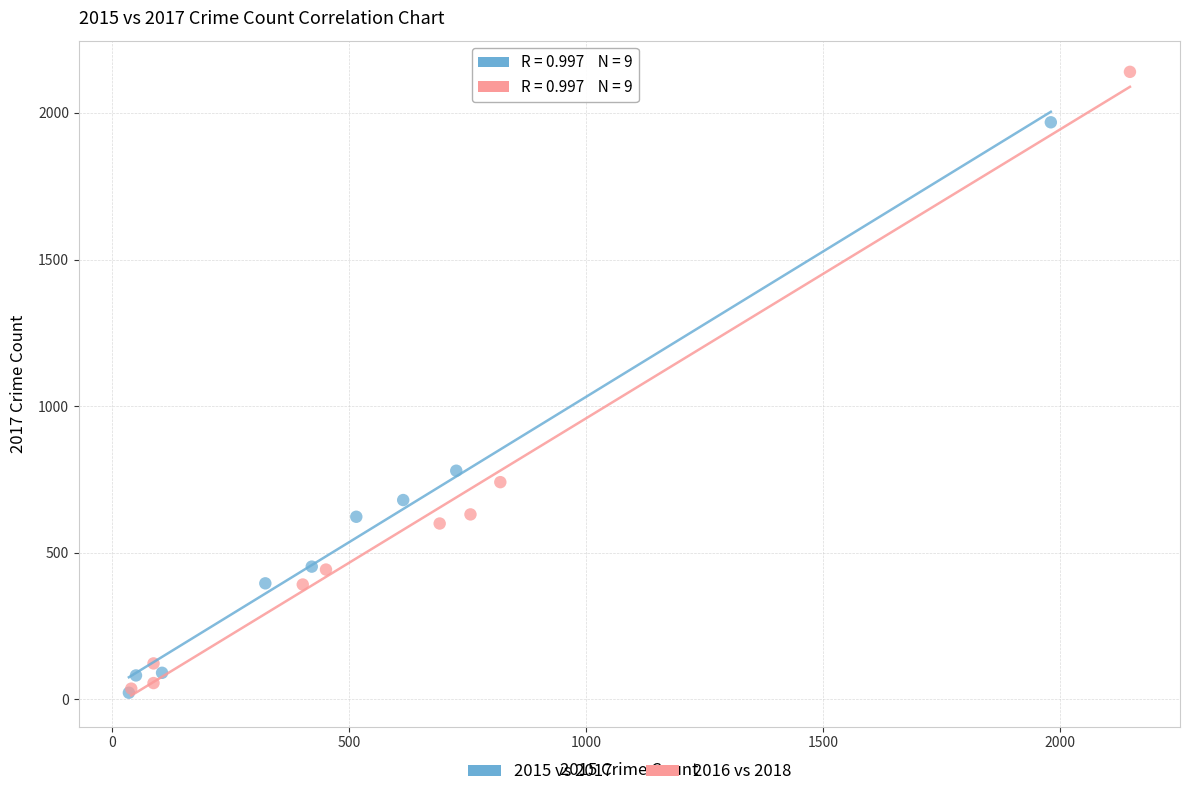

Which series contains the highest Y value?

2016 vs 2018